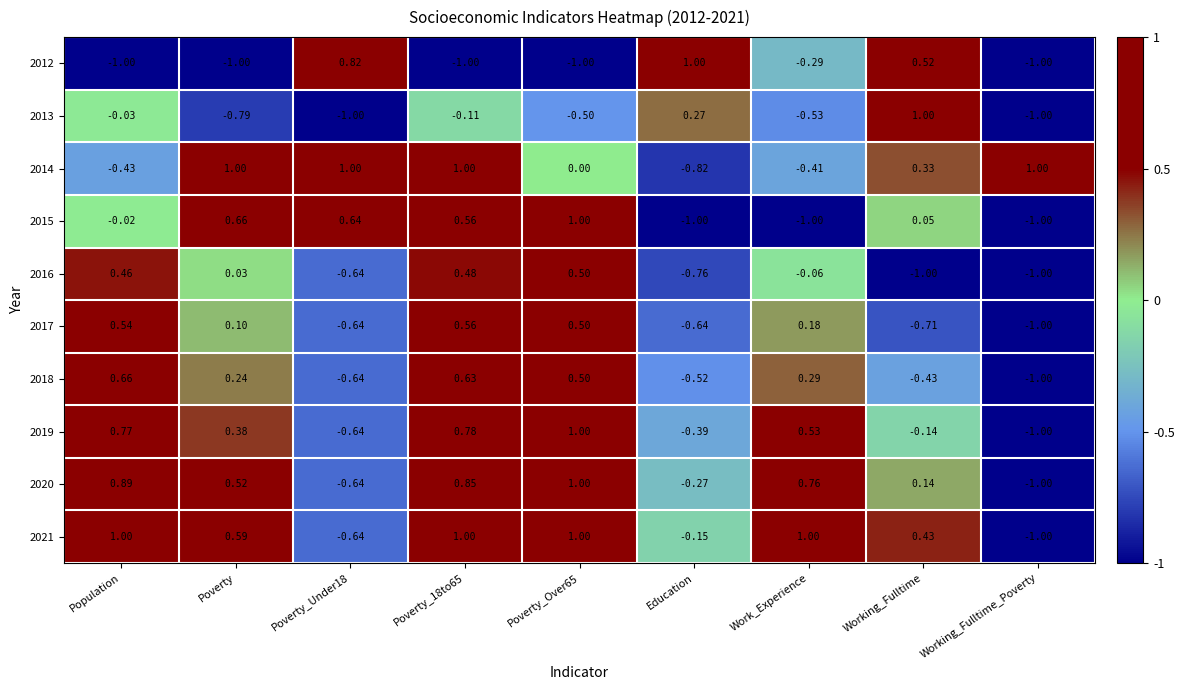

At which label is 2012 closest to 0?

Work_Experience